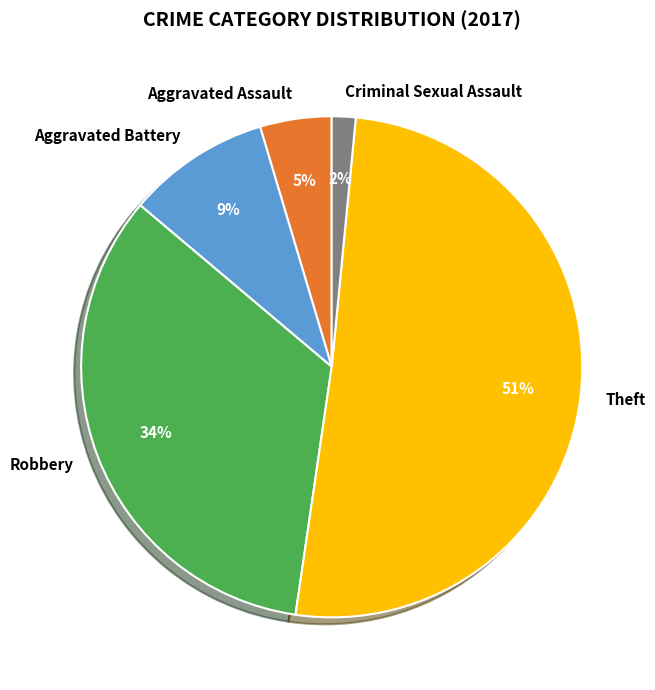

Combined, do Robbery and Aggravated Assault account for over 50%?

No